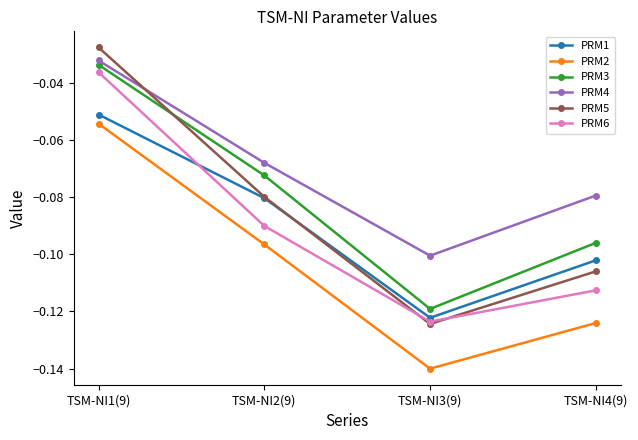

What are all the series names shown in the legend?

PRM1, PRM2, PRM3, PRM4, PRM5, PRM6